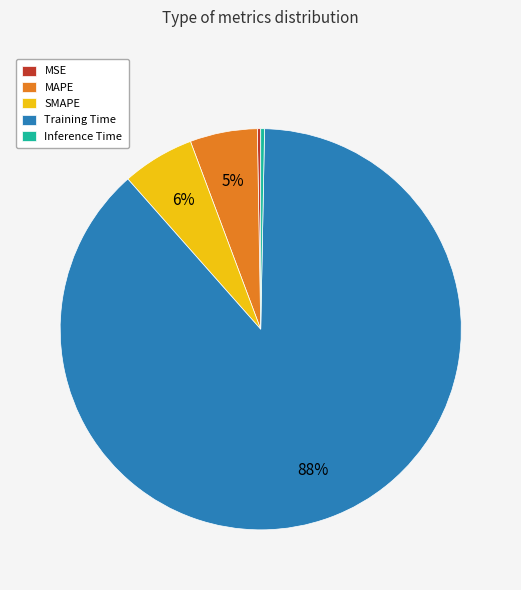

To the nearest percent, what percentage of the pie is MAPE?

5%